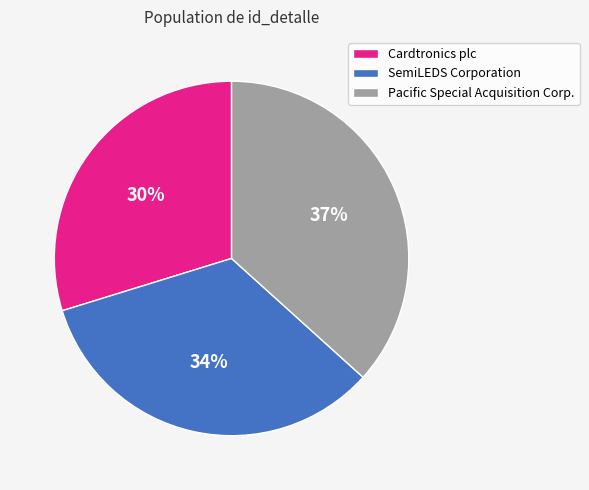

Does Pacific Special Acquisition Corp. represent more than half of the total?

No